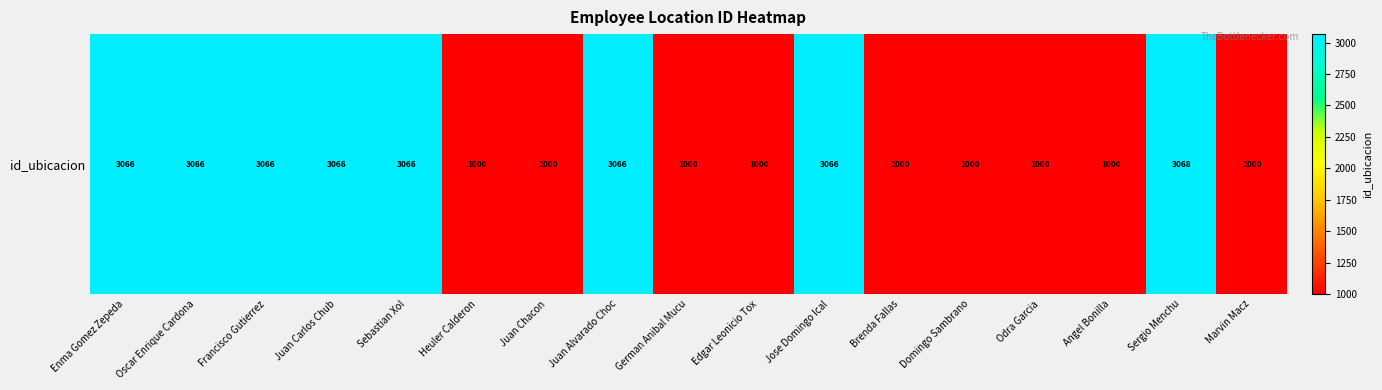

Which category has the lowest value across all series?

Heuler Calderon